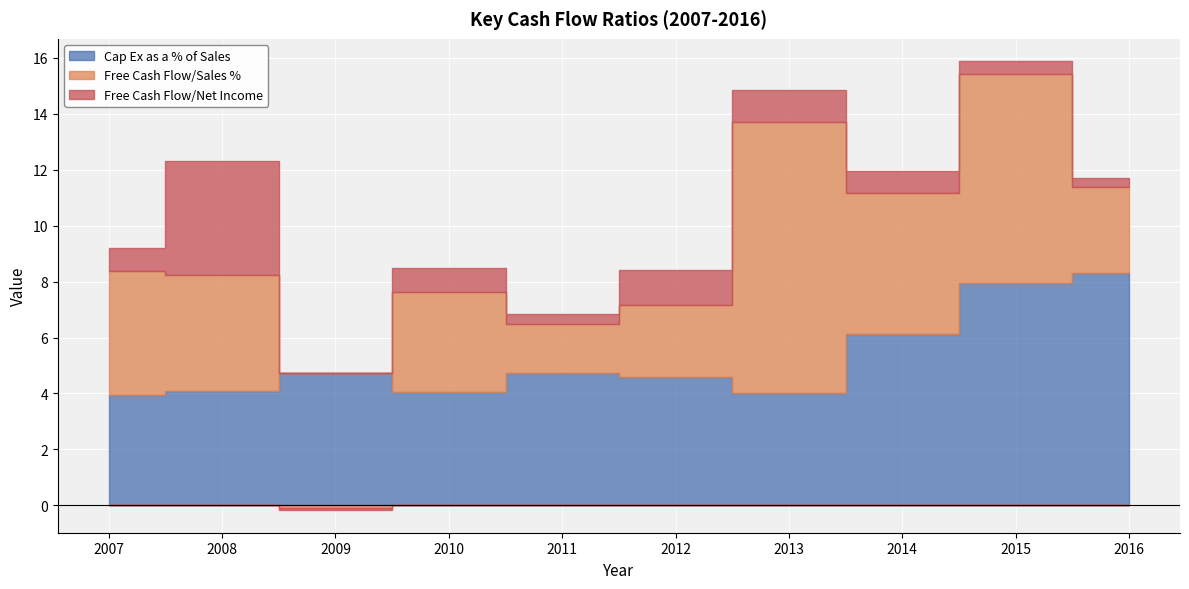

What is the value of the Free Cash Flow/Net Income point at the 7th from the left?

1.1